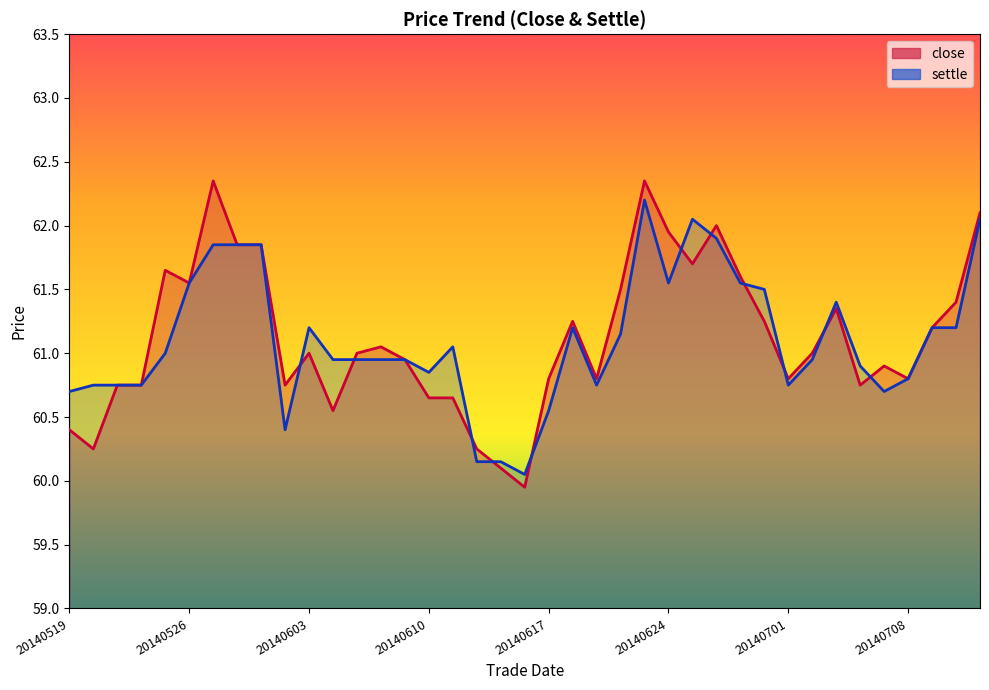

Is it true that settle equals 90.8 at 20140610?

False